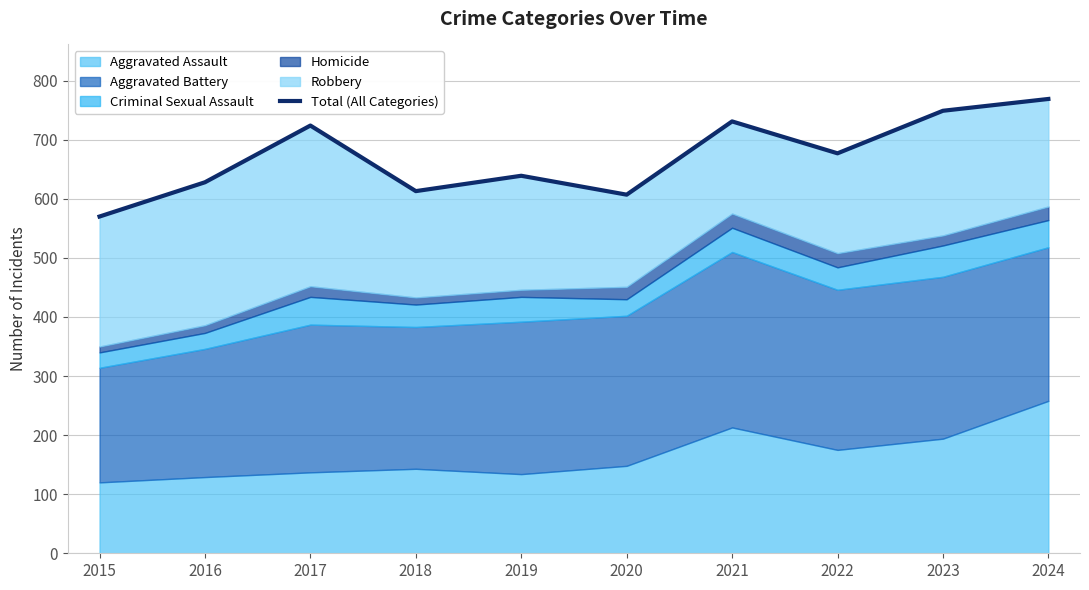

Approximately how many times larger is the value at 2024 compared to 2016?

1.2